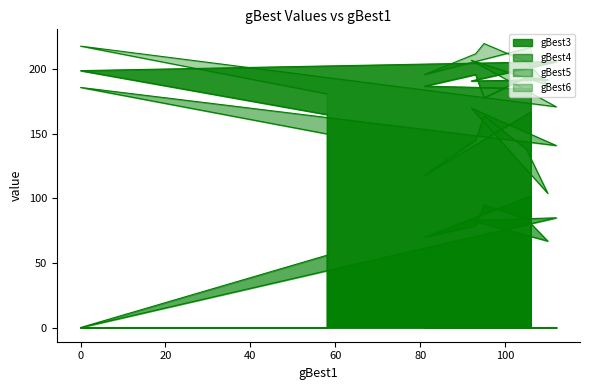

Count the number of categories in the chart.

10